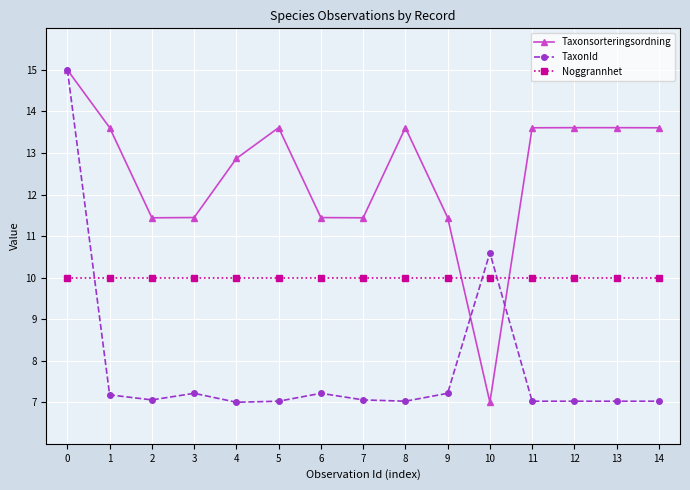

How many intersections are there between Taxonsorteringsordning and Noggrannhet?

2